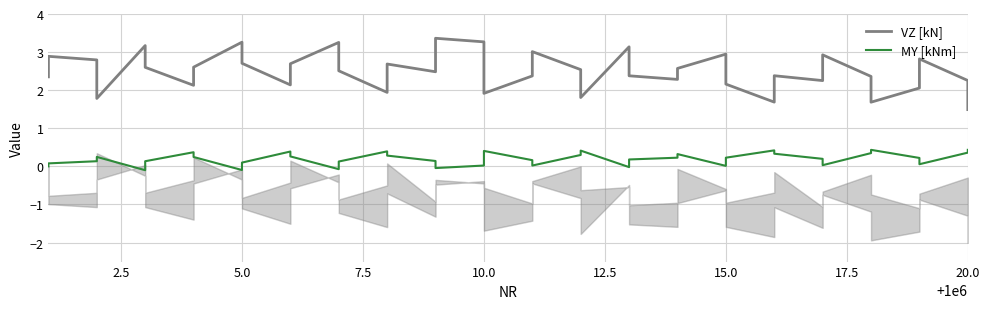

Reading left to right, transcribe all the data shown in this chart.

VZ [kN]: 2.3	2.9	2.8	1.8	3.2	2.6	2.1	2.6	3.3	2.7	2.1	2.7	3.3	2.5	1.9	2.7	2.5	3.4	3.3	1.9	2.4	3.0	2.5	1.8	3.1	2.4	2.3	2.6	2.9	2.2	1.7	2.4	2.3	2.9	2.4	1.7	2.1	2.8	2.3	1.5
MY [kNm]: -0.0	0.1	0.1	0.2	-0.1	0.1	0.4	0.2	-0.1	0.1	0.4	0.3	-0.1	0.1	0.4	0.3	0.1	-0.0	0.0	0.4	0.2	0.0	0.3	0.4	-0.0	0.2	0.2	0.3	0.0	0.2	0.4	0.3	0.2	0.0	0.3	0.4	0.2	0.1	0.4	0.4